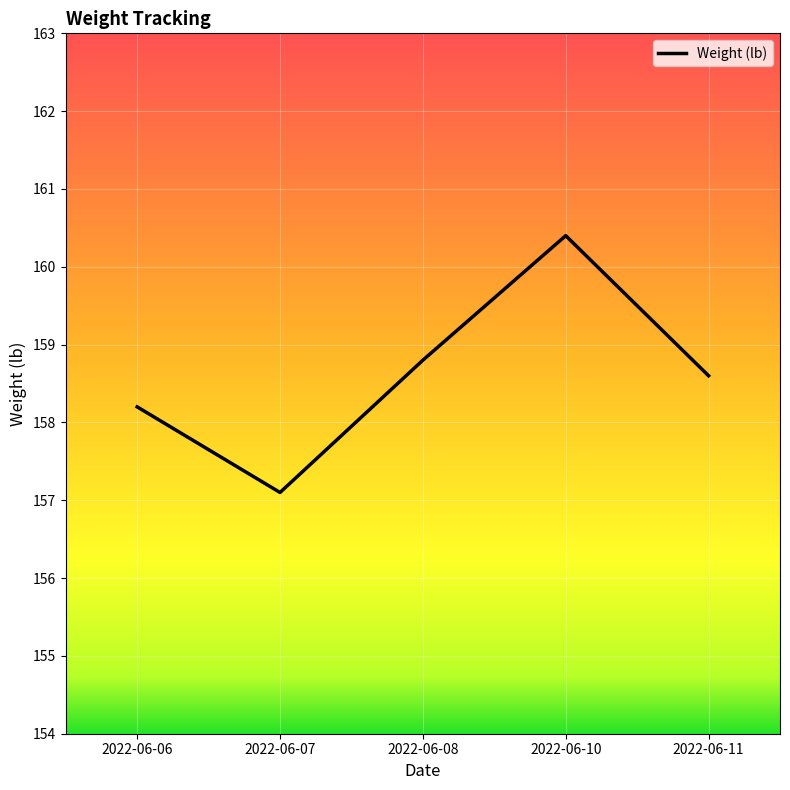

Reading right to left, extract all data points from this chart.

158.6	160.4	158.8	157.1	158.2